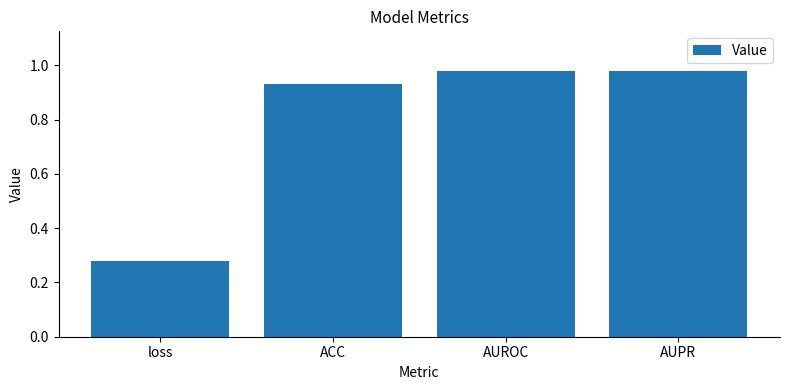

Does the chart contain any negative values?

No